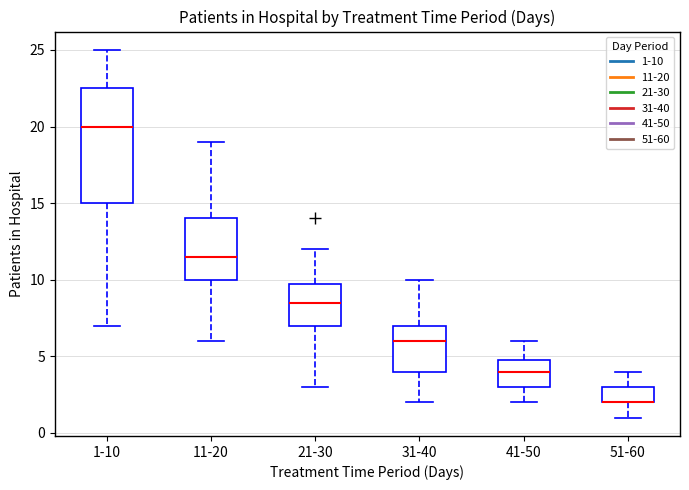

Where does the upper whisker of the box for 11-20 end on the y-axis? The values are not printed on the chart, so give them approximately, as read against the axis.

19.0